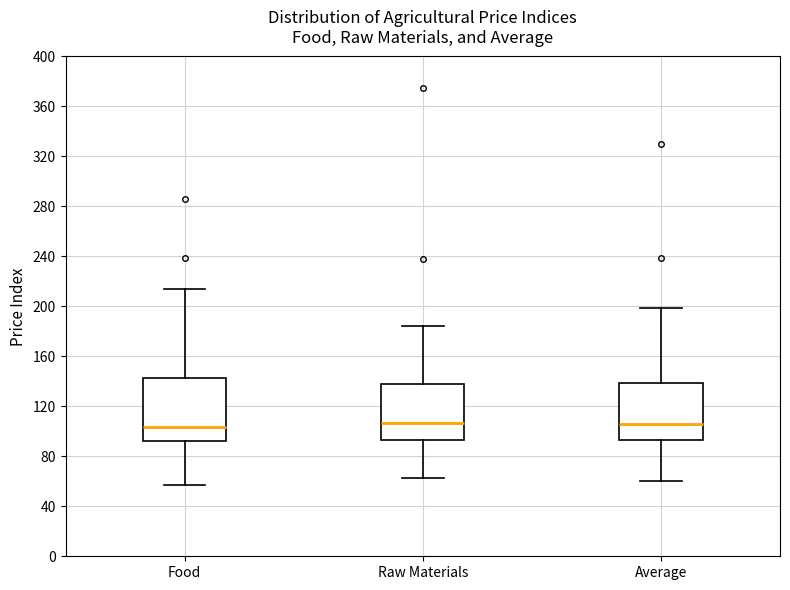

Where is the lower edge of the box for Average on the y-axis? The values are not printed on the chart, so give them approximately, as read against the axis.

95